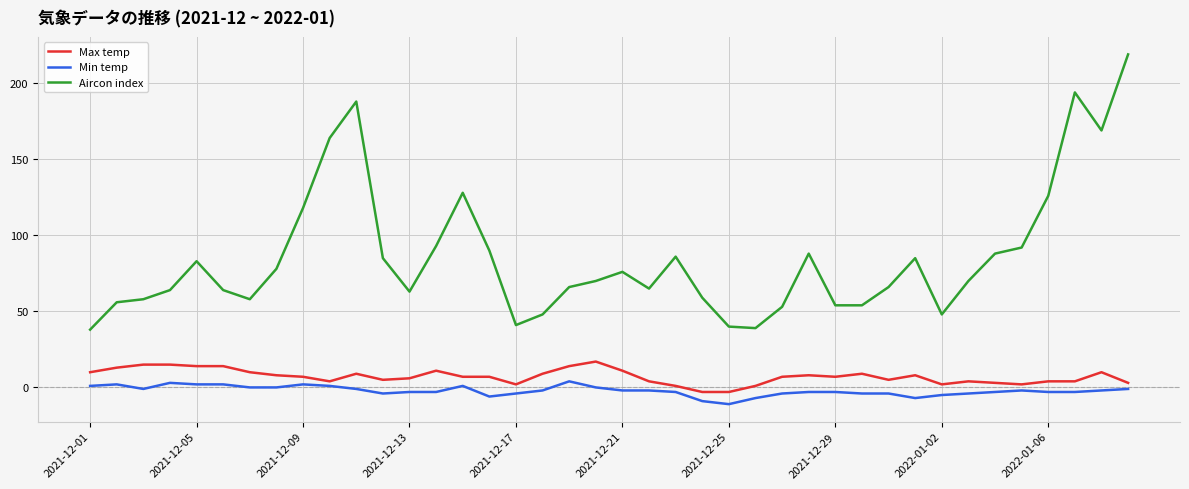

What are all the series names shown in the legend?

Max temp, Min temp, Aircon index